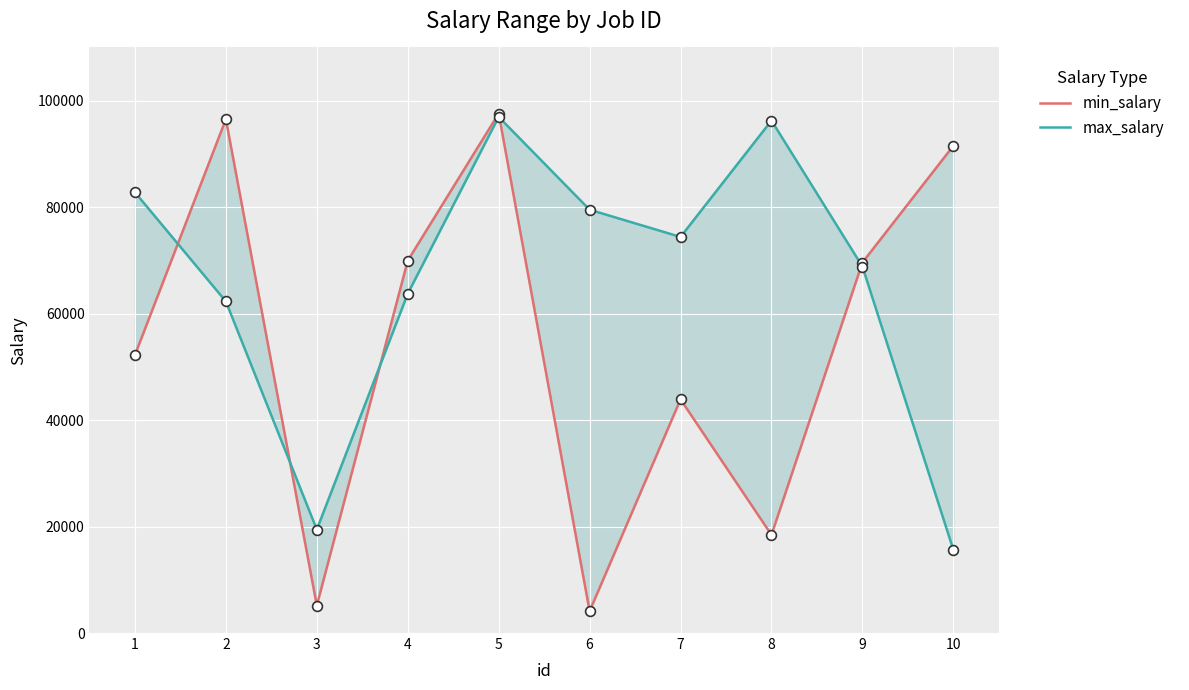

At how many categories does at least one series exceed 21622?

9